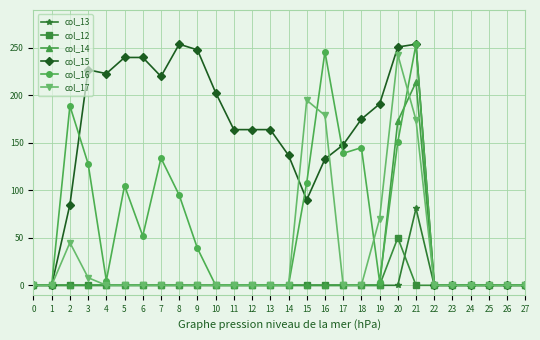

At which label does col_13 reach its peak?

21